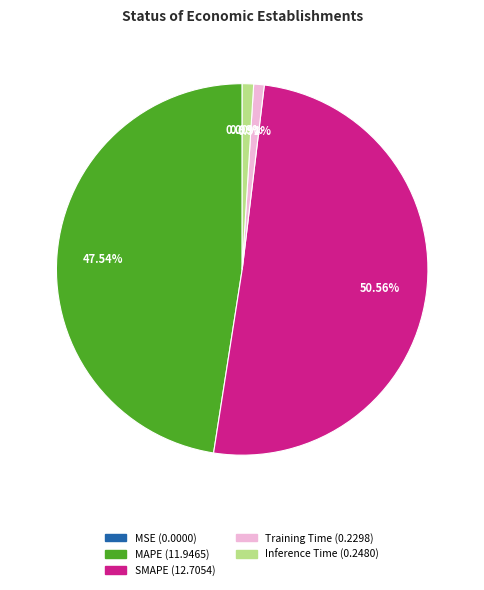

Combined, what portion of the pie is Inference Time and Training Time?

1.9%